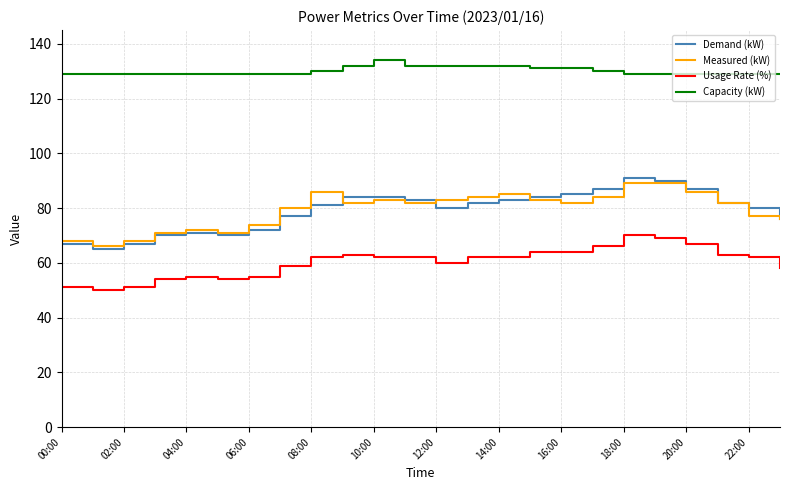

Which series has the largest total across all categories?

Capacity (kW)